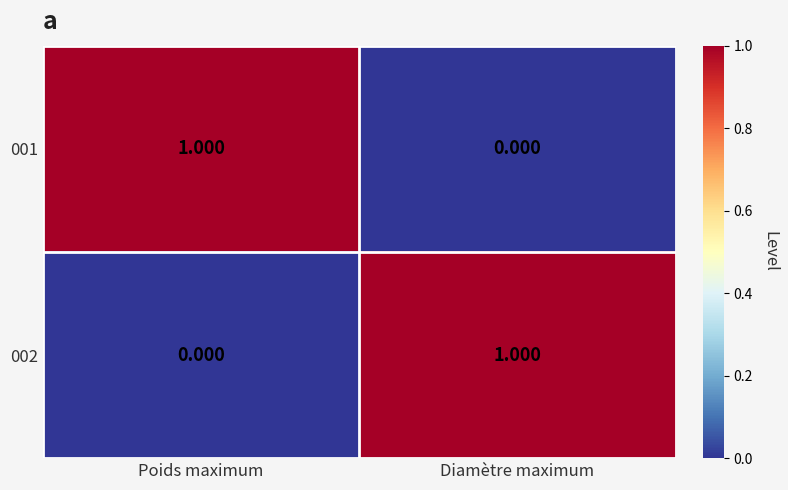

Where is 002 nearest to the value 0?

Poids maximum